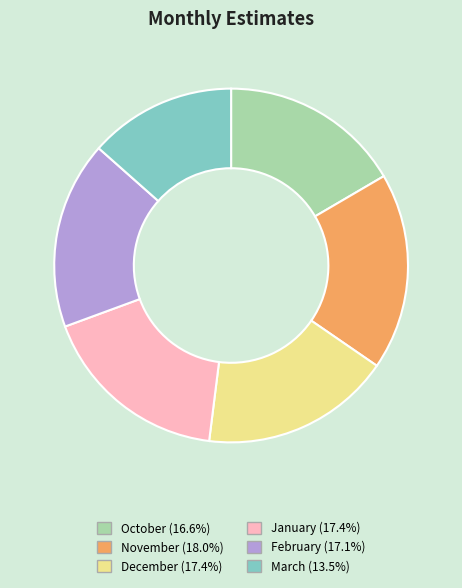

Is there any slice that represents more than half of the pie?

No